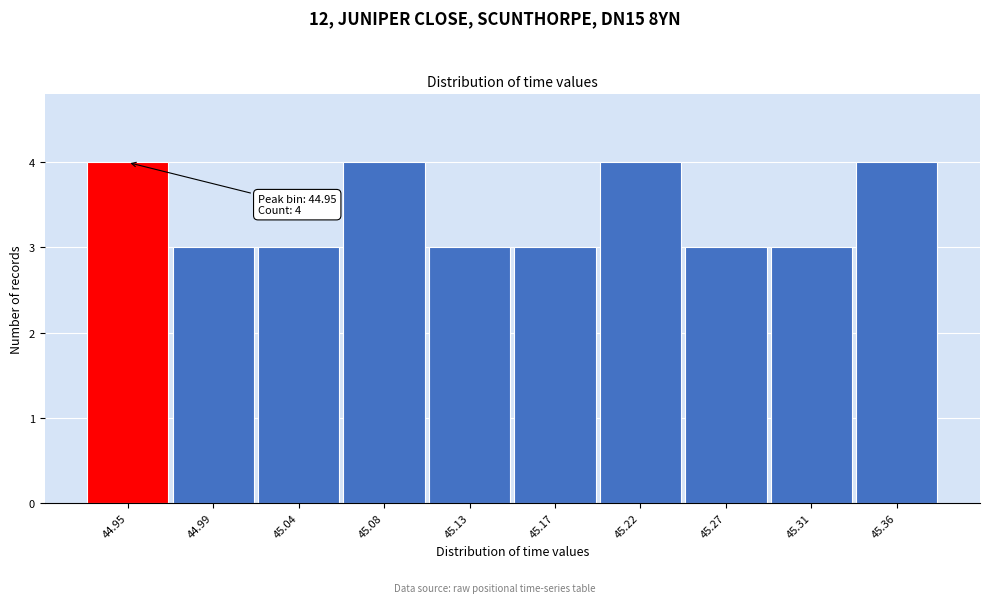

Reading left to right, list all the values displayed in this chart.

4	3	3	4	3	3	4	3	3	4